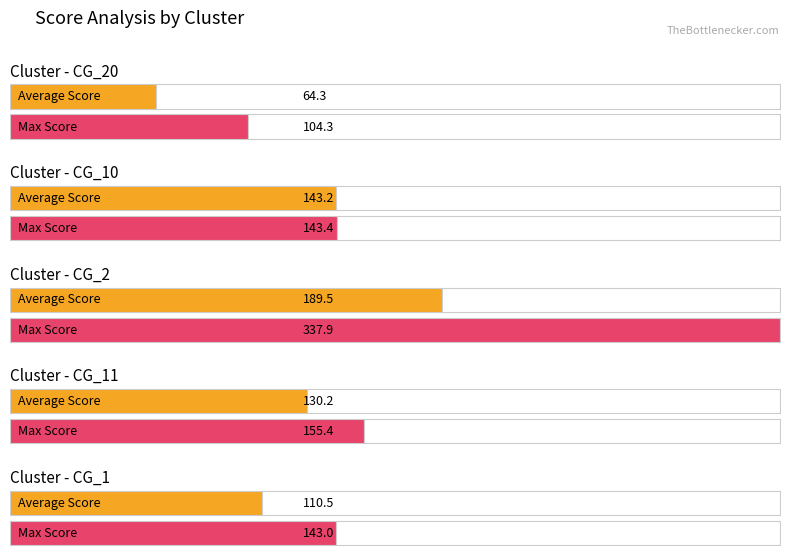

At which category does the chart reach its peak across all series?

CG_2